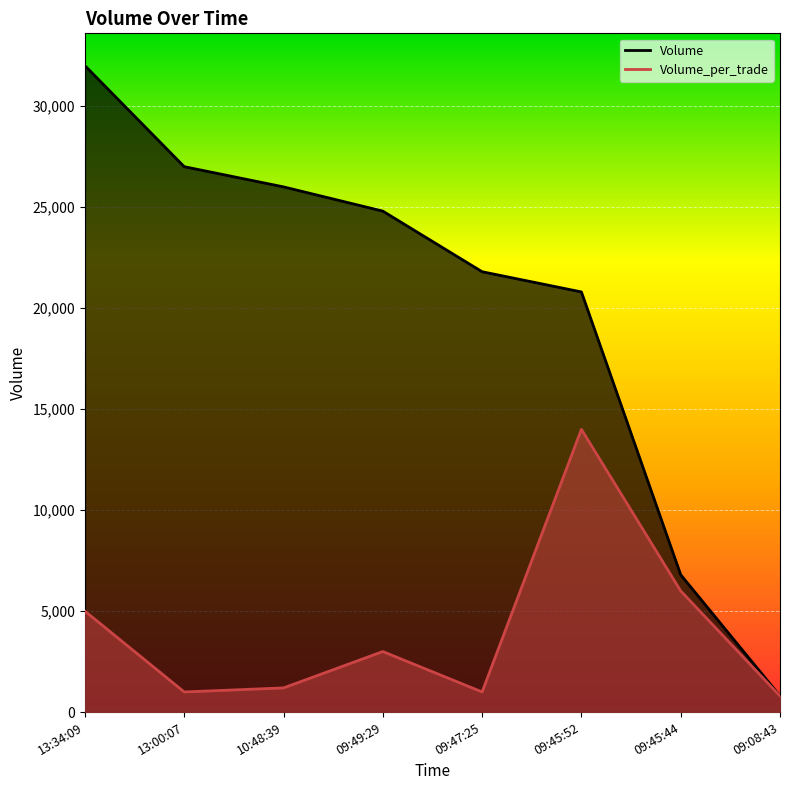

Reading right to left, what are all the values shown in this chart?

Volume: 800	6800	20800	21800	24800	26000	27000	32000
Volume_per_trade: 800	6000	14000	1000	3000	1200	1000	5000